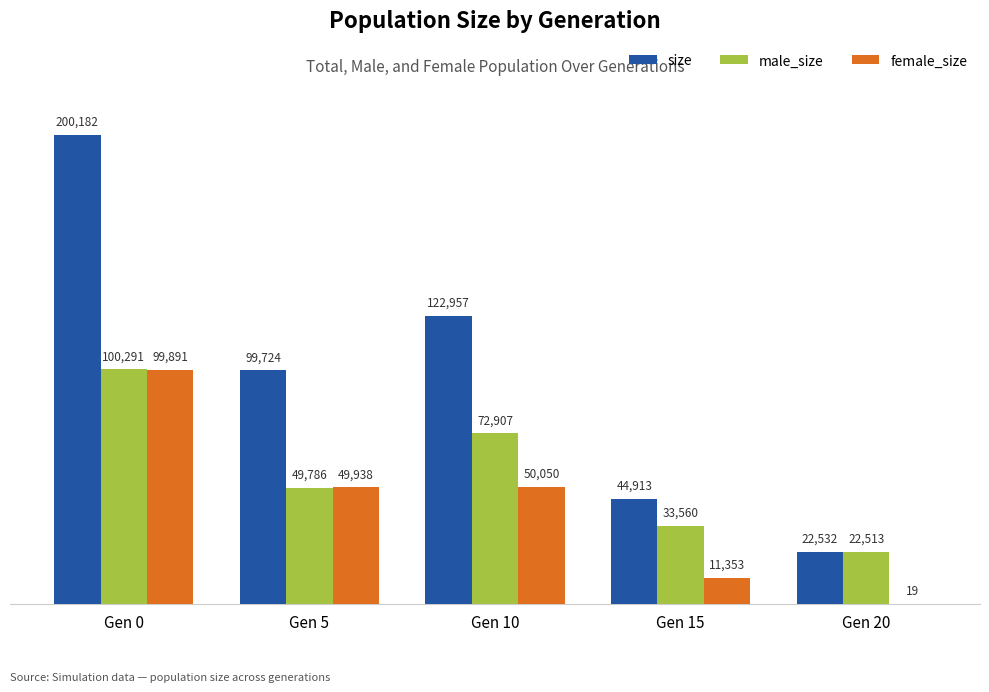

How many distinct data groups are displayed?

3